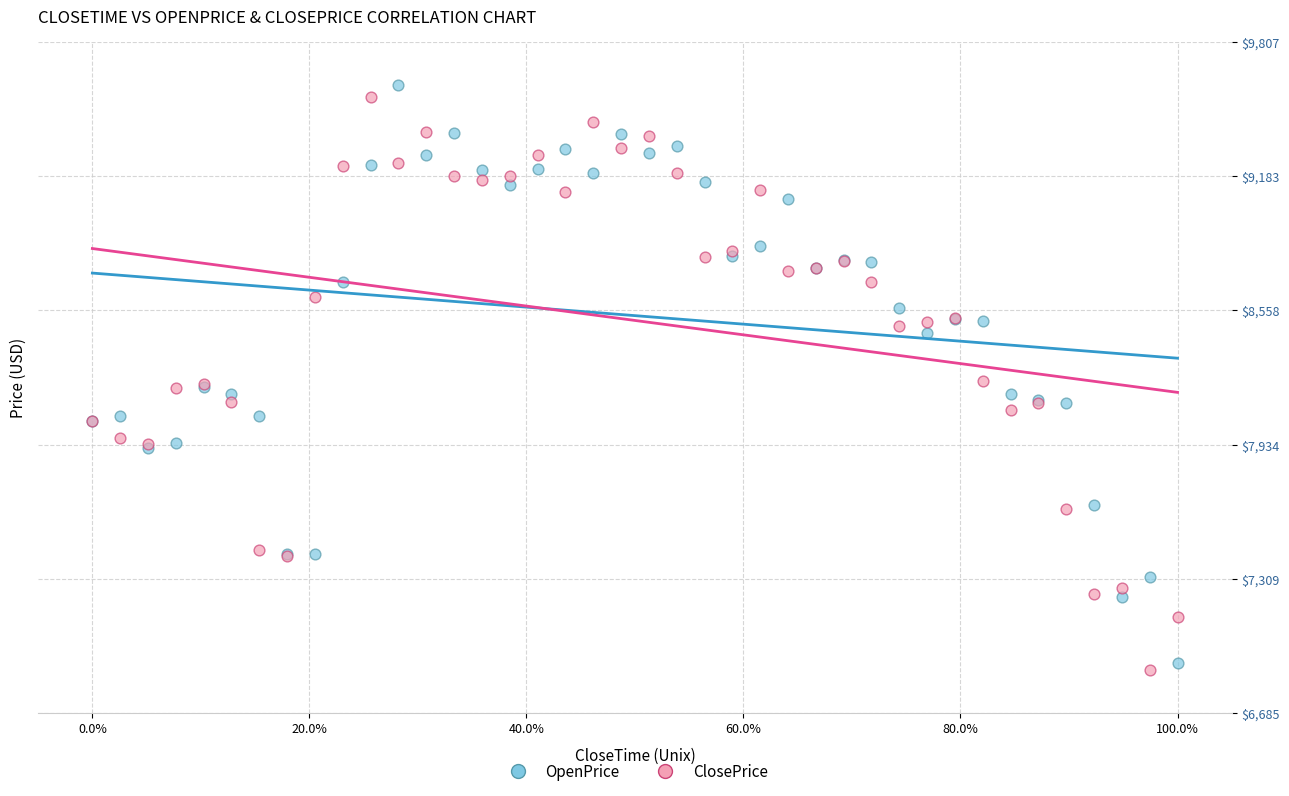

What is the X range (max minus min) for the scatter plot?

1.0